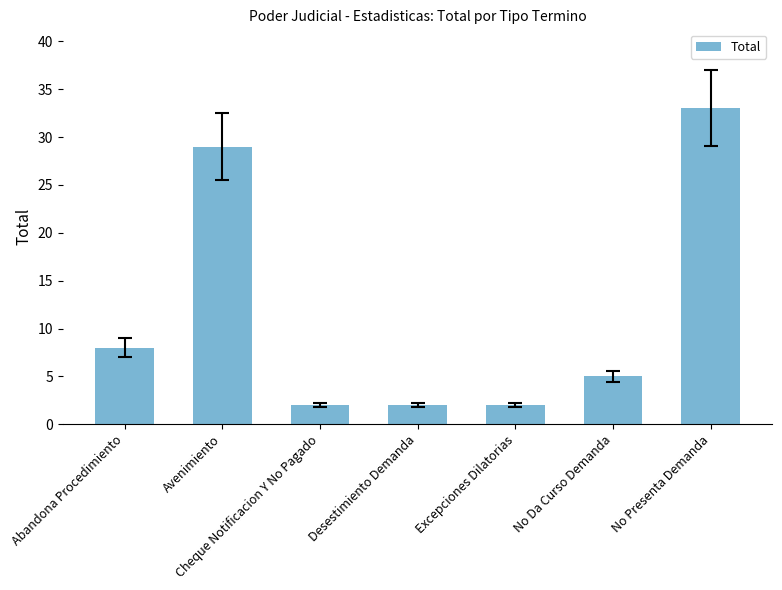

What is the sum of the values at No Da Curso Demanda and Excepciones Dilatorias?

7